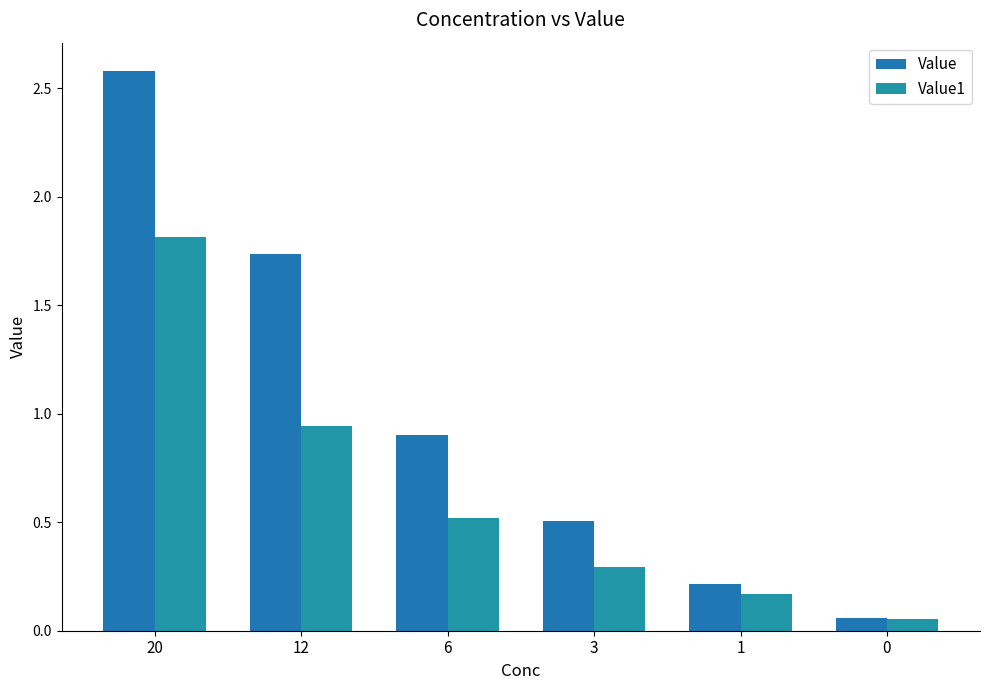

What is the sum of the Value values at 3 and 12?

2.2